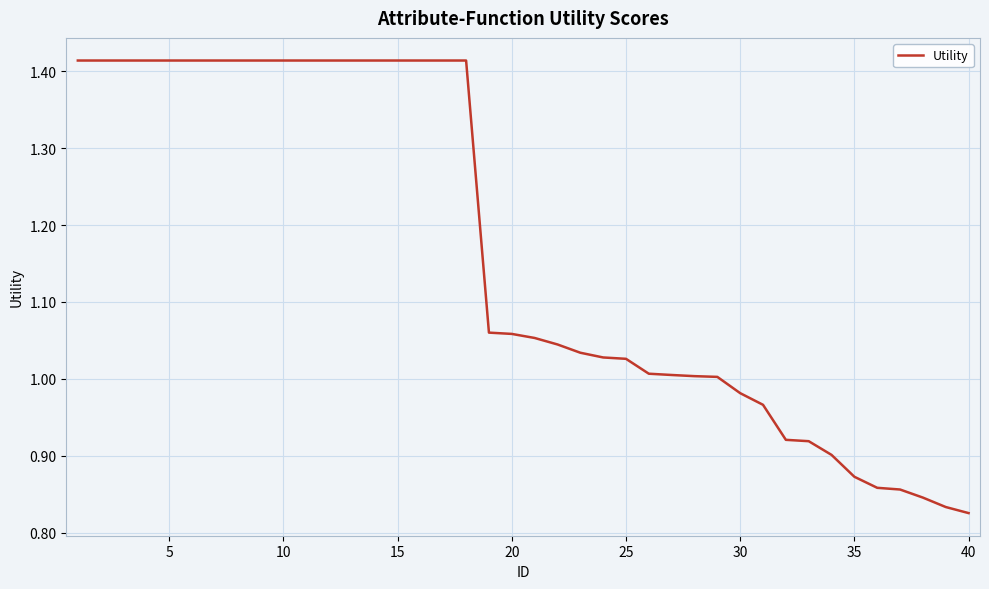

What is the difference between the maximum and minimum values?

0.6